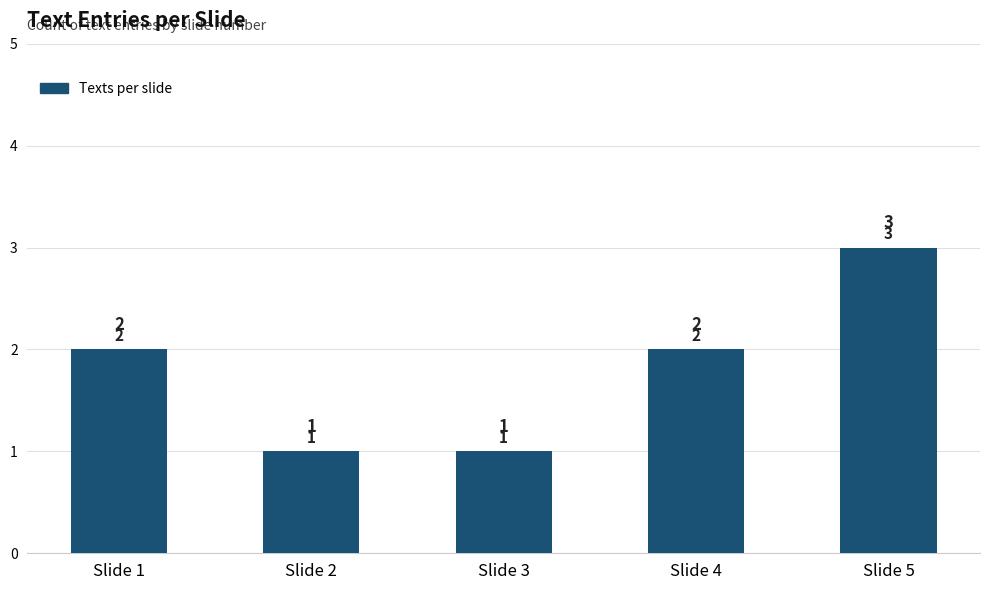

What is the sum of the values at Slide 1 and Slide 2?

3